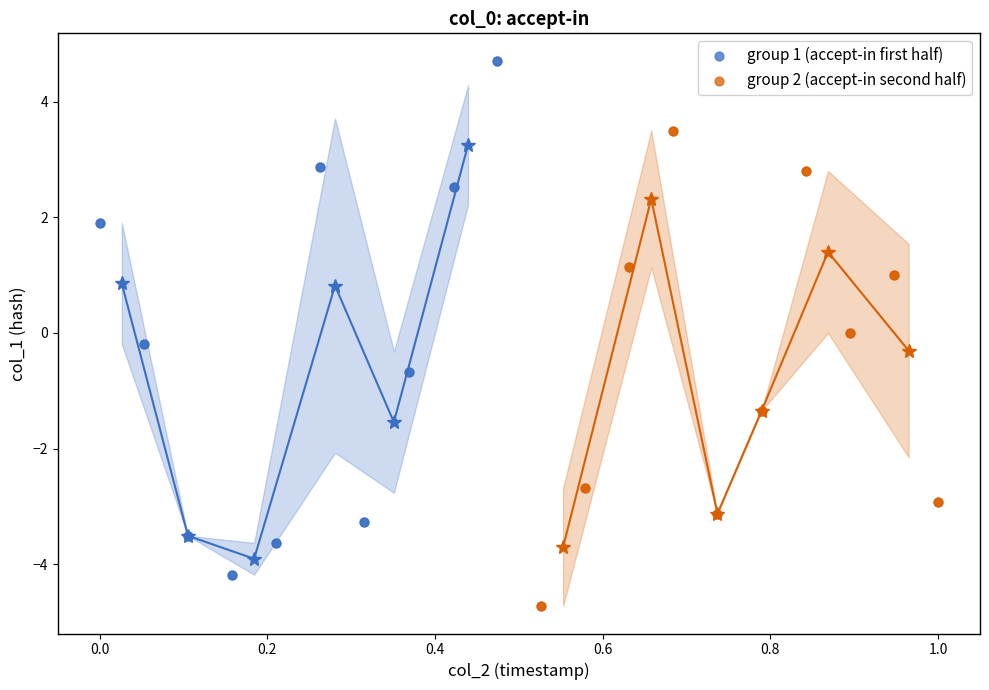

Which series contains the highest Y value?

group 1 (accept-in first half)